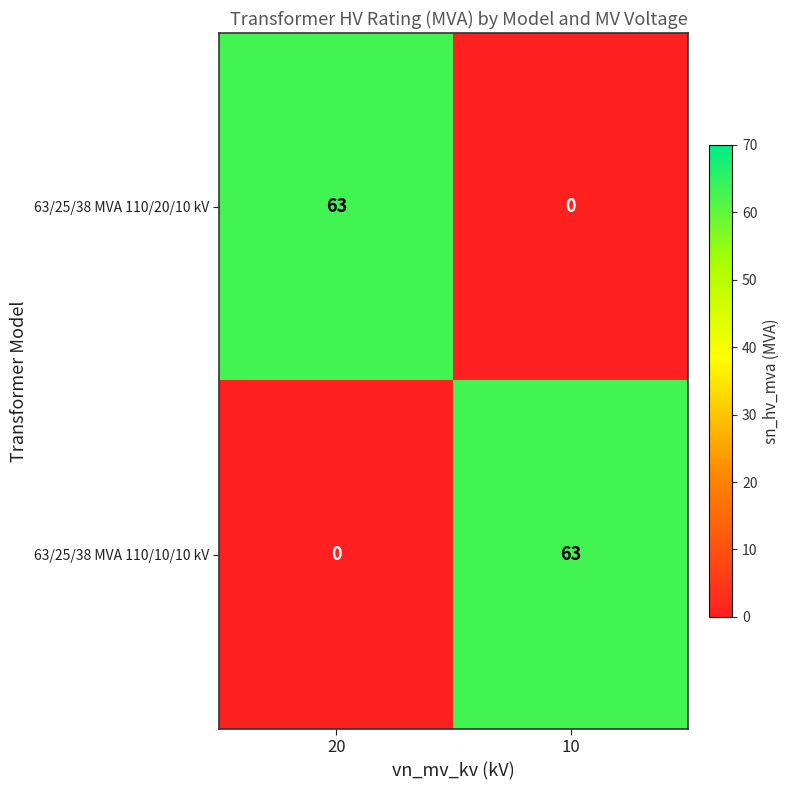

List the labels in order of 63/25/38 MVA 110/10/10 kV value, smallest first.

20, 10